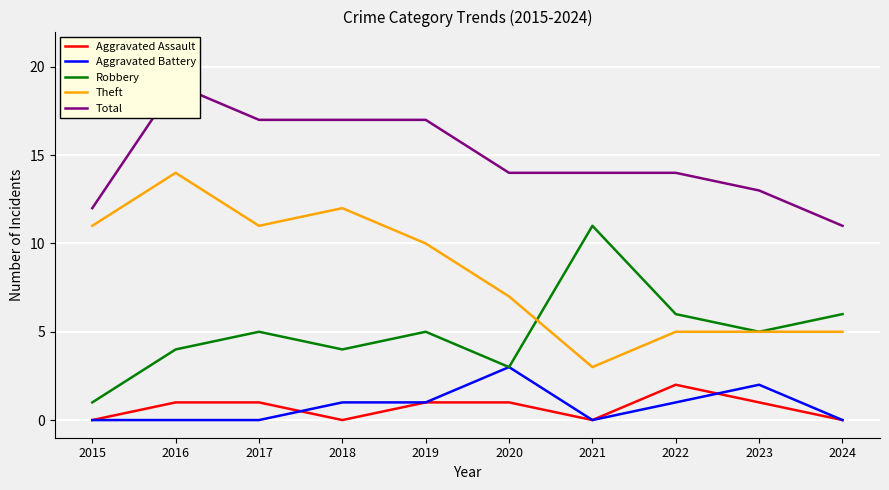

Rank the categories by Aggravated Battery value from highest to lowest.

2020, 2023, 2018, 2019, 2022, 2015, 2016, 2017, 2021, 2024